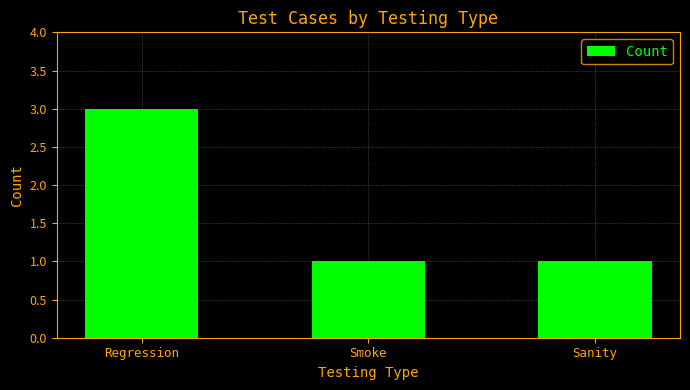

How many series are shown in this chart?

1